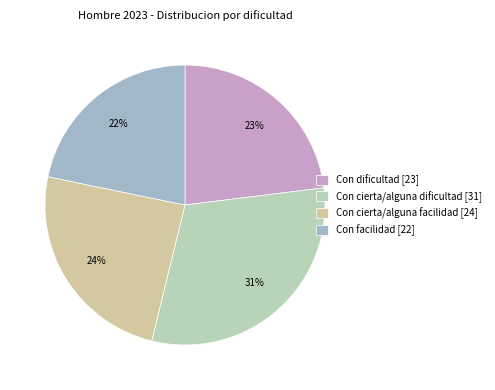

The Con dificultad slice represents 30% of the pie. True or false?

False